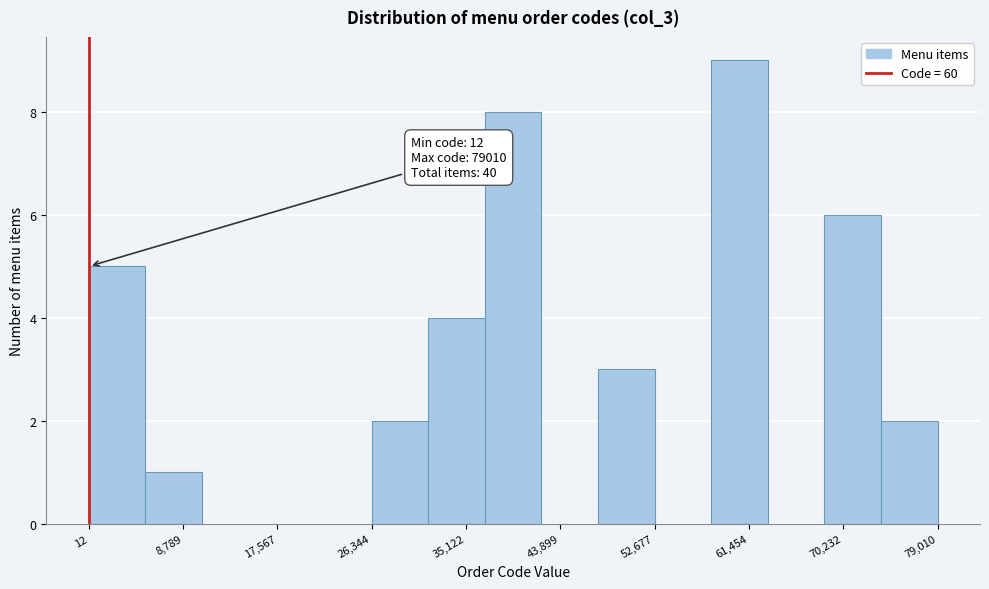

Which range on the x-axis has the tallest bar?

58000 to 63000